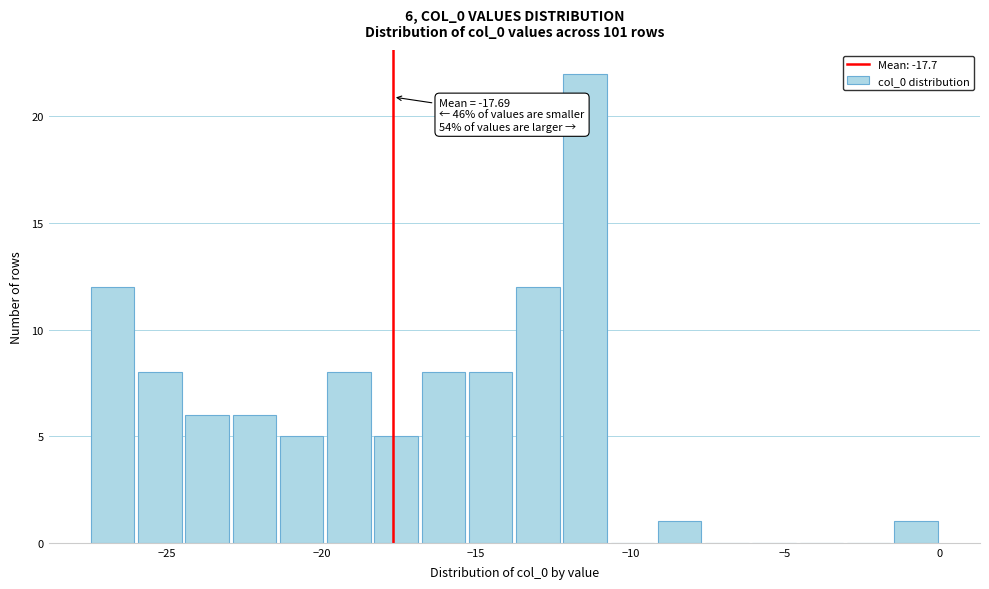

Around what value on the x-axis is the tallest bar? Give the approximate position of its centre, as read against the axis.

-11.5